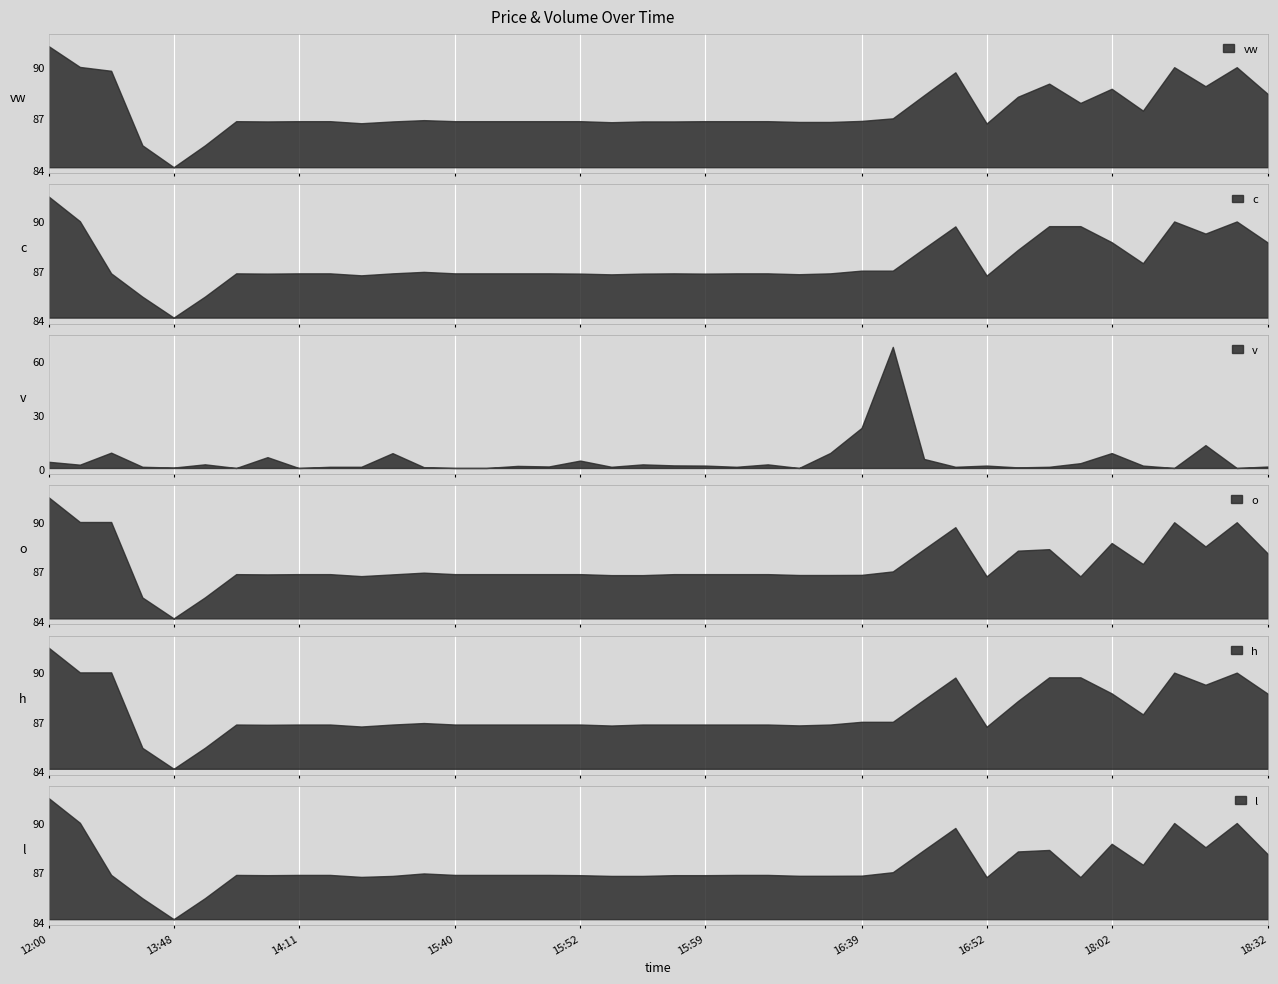

Reading left to right, what are all the values shown in this chart?

vw: 2023-10-24 12:00=91.2	2023-10-24 12:25=90.0	2023-10-24 13:30=89.8	2023-10-24 13:37=85.4	2023-10-24 13:48=84.2	2023-10-24 13:51=85.4	2023-10-24 14:04=86.8	2023-10-24 14:07=86.8	2023-10-24 14:11=86.8	2023-10-24 14:44=86.8	2023-10-24 15:24=86.7	2023-10-24 15:33=86.8	2023-10-24 15:35=86.9	2023-10-24 15:40=86.8	2023-10-24 15:41=86.8	2023-10-24 15:48=86.8	2023-10-24 15:50=86.8	2023-10-24 15:52=86.8	2023-10-24 15:53=86.8	2023-10-24 15:55=86.8	2023-10-24 15:56=86.8	2023-10-24 15:59=86.8	2023-10-24 16:03=86.8	2023-10-24 16:05=86.8	2023-10-24 16:06=86.8	2023-10-24 16:12=86.8	2023-10-24 16:39=86.8	2023-10-24 16:40=87.0	2023-10-24 16:43=88.3	2023-10-24 16:47=89.7	2023-10-24 16:52=86.7	2023-10-24 16:59=88.3	2023-10-24 17:02=89.0	2023-10-24 17:05=87.9	2023-10-24 18:02=88.7	2023-10-24 18:07=87.5	2023-10-24 18:10=90.0	2023-10-24 18:12=88.9	2023-10-24 18:15=90.0	2023-10-24 18:32=88.4
c: 2023-10-24 12:00=91.5	2023-10-24 12:25=90.0	2023-10-24 13:30=86.8	2023-10-24 13:37=85.4	2023-10-24 13:48=84.2	2023-10-24 13:51=85.4	2023-10-24 14:04=86.8	2023-10-24 14:07=86.8	2023-10-24 14:11=86.8	2023-10-24 14:44=86.8	2023-10-24 15:24=86.7	2023-10-24 15:33=86.8	2023-10-24 15:35=86.9	2023-10-24 15:40=86.8	2023-10-24 15:41=86.8	2023-10-24 15:48=86.8	2023-10-24 15:50=86.8	2023-10-24 15:52=86.8	2023-10-24 15:53=86.8	2023-10-24 15:55=86.8	2023-10-24 15:56=86.8	2023-10-24 15:59=86.8	2023-10-24 16:03=86.8	2023-10-24 16:05=86.8	2023-10-24 16:06=86.8	2023-10-24 16:12=86.8	2023-10-24 16:39=87.0	2023-10-24 16:40=87.0	2023-10-24 16:43=88.3	2023-10-24 16:47=89.7	2023-10-24 16:52=86.7	2023-10-24 16:59=88.3	2023-10-24 17:02=89.7	2023-10-24 17:05=89.7	2023-10-24 18:02=88.7	2023-10-24 18:07=87.5	2023-10-24 18:10=90.0	2023-10-24 18:12=89.2	2023-10-24 18:15=90.0	2023-10-24 18:32=88.7
v: 2023-10-24 12:00=4.1	2023-10-24 12:25=2.5	2023-10-24 13:30=9.2	2023-10-24 13:37=1.3	2023-10-24 13:48=0.9	2023-10-24 13:51=2.7	2023-10-24 14:04=0.7	2023-10-24 14:07=6.7	2023-10-24 14:11=0.7	2023-10-24 14:44=1.3	2023-10-24 15:24=1.3	2023-10-24 15:33=8.9	2023-10-24 15:35=1.1	2023-10-24 15:40=0.7	2023-10-24 15:41=0.7	2023-10-24 15:48=1.8	2023-10-24 15:50=1.5	2023-10-24 15:52=4.8	2023-10-24 15:53=1.3	2023-10-24 15:55=2.7	2023-10-24 15:56=2.1	2023-10-24 15:59=2.0	2023-10-24 16:03=1.3	2023-10-24 16:05=2.7	2023-10-24 16:06=0.7	2023-10-24 16:12=9.0	2023-10-24 16:39=22.9	2023-10-24 16:40=67.8	2023-10-24 16:43=5.7	2023-10-24 16:47=1.3	2023-10-24 16:52=2.0	2023-10-24 16:59=1.0	2023-10-24 17:02=1.3	2023-10-24 17:05=3.3	2023-10-24 18:02=8.9	2023-10-24 18:07=2.0	2023-10-24 18:10=0.7	2023-10-24 18:12=13.3	2023-10-24 18:15=0.7	2023-10-24 18:32=1.5
o: 2023-10-24 12:00=91.5	2023-10-24 12:25=90.0	2023-10-24 13:30=90.0	2023-10-24 13:37=85.4	2023-10-24 13:48=84.2	2023-10-24 13:51=85.4	2023-10-24 14:04=86.8	2023-10-24 14:07=86.8	2023-10-24 14:11=86.8	2023-10-24 14:44=86.8	2023-10-24 15:24=86.7	2023-10-24 15:33=86.8	2023-10-24 15:35=86.9	2023-10-24 15:40=86.8	2023-10-24 15:41=86.8	2023-10-24 15:48=86.8	2023-10-24 15:50=86.8	2023-10-24 15:52=86.8	2023-10-24 15:53=86.8	2023-10-24 15:55=86.8	2023-10-24 15:56=86.8	2023-10-24 15:59=86.8	2023-10-24 16:03=86.8	2023-10-24 16:05=86.8	2023-10-24 16:06=86.8	2023-10-24 16:12=86.8	2023-10-24 16:39=86.8	2023-10-24 16:40=87.0	2023-10-24 16:43=88.3	2023-10-24 16:47=89.7	2023-10-24 16:52=86.7	2023-10-24 16:59=88.3	2023-10-24 17:02=88.3	2023-10-24 17:05=86.7	2023-10-24 18:02=88.7	2023-10-24 18:07=87.5	2023-10-24 18:10=90.0	2023-10-24 18:12=88.5	2023-10-24 18:15=90.0	2023-10-24 18:32=88.1
h: 2023-10-24 12:00=91.5	2023-10-24 12:25=90.0	2023-10-24 13:30=90.0	2023-10-24 13:37=85.4	2023-10-24 13:48=84.2	2023-10-24 13:51=85.4	2023-10-24 14:04=86.8	2023-10-24 14:07=86.8	2023-10-24 14:11=86.8	2023-10-24 14:44=86.8	2023-10-24 15:24=86.7	2023-10-24 15:33=86.8	2023-10-24 15:35=86.9	2023-10-24 15:40=86.8	2023-10-24 15:41=86.8	2023-10-24 15:48=86.8	2023-10-24 15:50=86.8	2023-10-24 15:52=86.8	2023-10-24 15:53=86.8	2023-10-24 15:55=86.8	2023-10-24 15:56=86.8	2023-10-24 15:59=86.8	2023-10-24 16:03=86.8	2023-10-24 16:05=86.8	2023-10-24 16:06=86.8	2023-10-24 16:12=86.8	2023-10-24 16:39=87.0	2023-10-24 16:40=87.0	2023-10-24 16:43=88.3	2023-10-24 16:47=89.7	2023-10-24 16:52=86.7	2023-10-24 16:59=88.3	2023-10-24 17:02=89.7	2023-10-24 17:05=89.7	2023-10-24 18:02=88.7	2023-10-24 18:07=87.5	2023-10-24 18:10=90.0	2023-10-24 18:12=89.2	2023-10-24 18:15=90.0	2023-10-24 18:32=88.7
l: 2023-10-24 12:00=91.5	2023-10-24 12:25=90.0	2023-10-24 13:30=86.8	2023-10-24 13:37=85.4	2023-10-24 13:48=84.2	2023-10-24 13:51=85.4	2023-10-24 14:04=86.8	2023-10-24 14:07=86.8	2023-10-24 14:11=86.8	2023-10-24 14:44=86.8	2023-10-24 15:24=86.7	2023-10-24 15:33=86.8	2023-10-24 15:35=86.9	2023-10-24 15:40=86.8	2023-10-24 15:41=86.8	2023-10-24 15:48=86.8	2023-10-24 15:50=86.8	2023-10-24 15:52=86.8	2023-10-24 15:53=86.8	2023-10-24 15:55=86.8	2023-10-24 15:56=86.8	2023-10-24 15:59=86.8	2023-10-24 16:03=86.8	2023-10-24 16:05=86.8	2023-10-24 16:06=86.8	2023-10-24 16:12=86.8	2023-10-24 16:39=86.8	2023-10-24 16:40=87.0	2023-10-24 16:43=88.3	2023-10-24 16:47=89.7	2023-10-24 16:52=86.7	2023-10-24 16:59=88.3	2023-10-24 17:02=88.3	2023-10-24 17:05=86.7	2023-10-24 18:02=88.7	2023-10-24 18:07=87.5	2023-10-24 18:10=90.0	2023-10-24 18:12=88.5	2023-10-24 18:15=90.0	2023-10-24 18:32=88.1